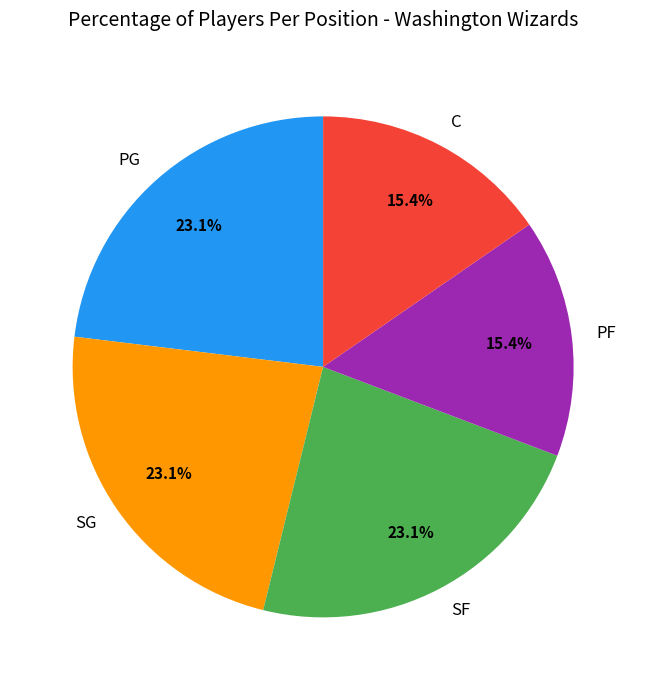

Is there a majority slice in this chart?

No